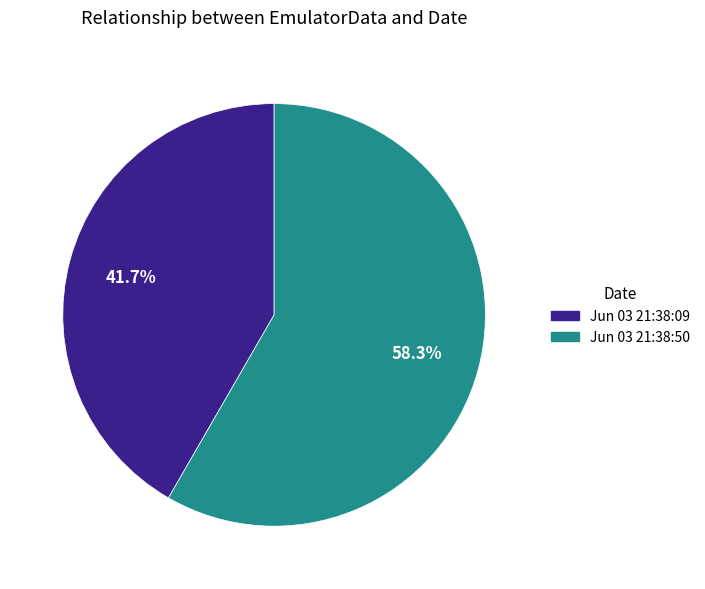

To the nearest percent, what is the difference between the largest and smallest slice percentages?

17%